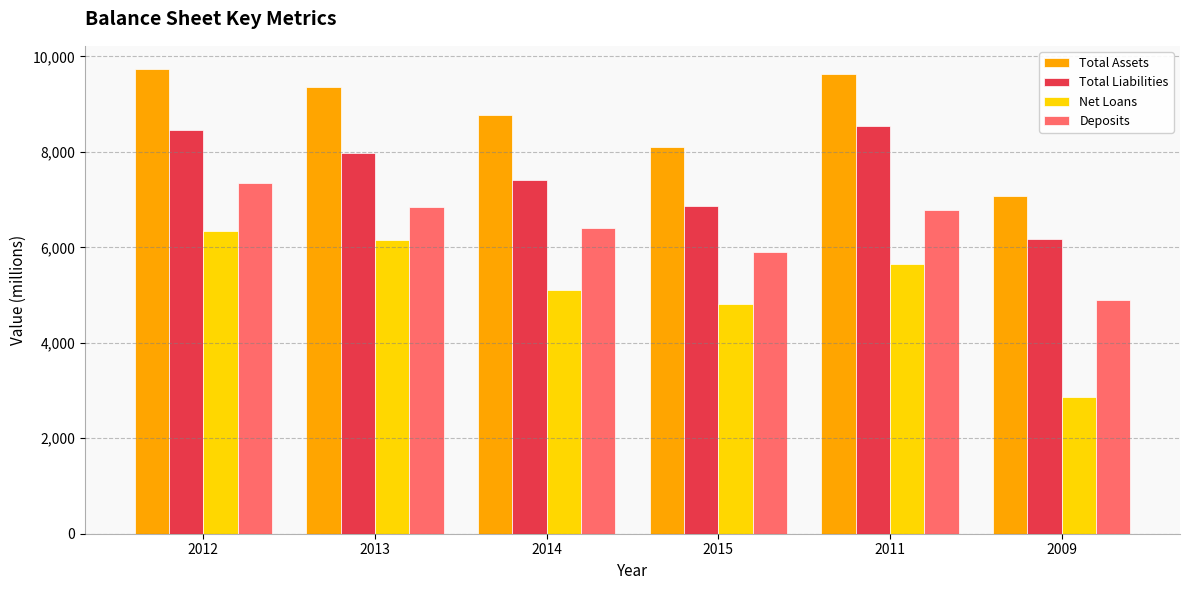

At which category does the chart reach its peak across all series?

2012